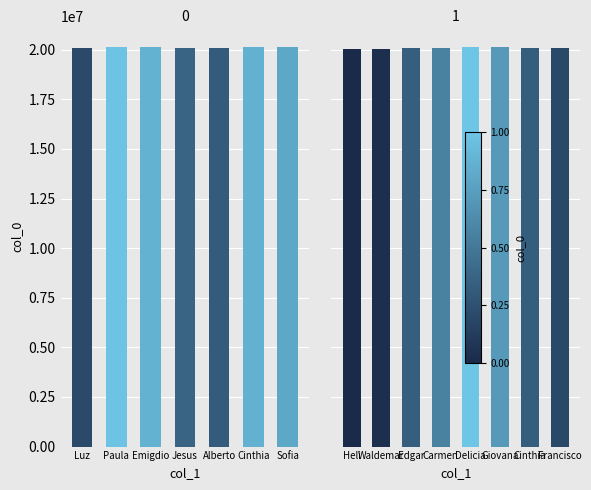

What is the change in value from Heli to Giovana?

+83146